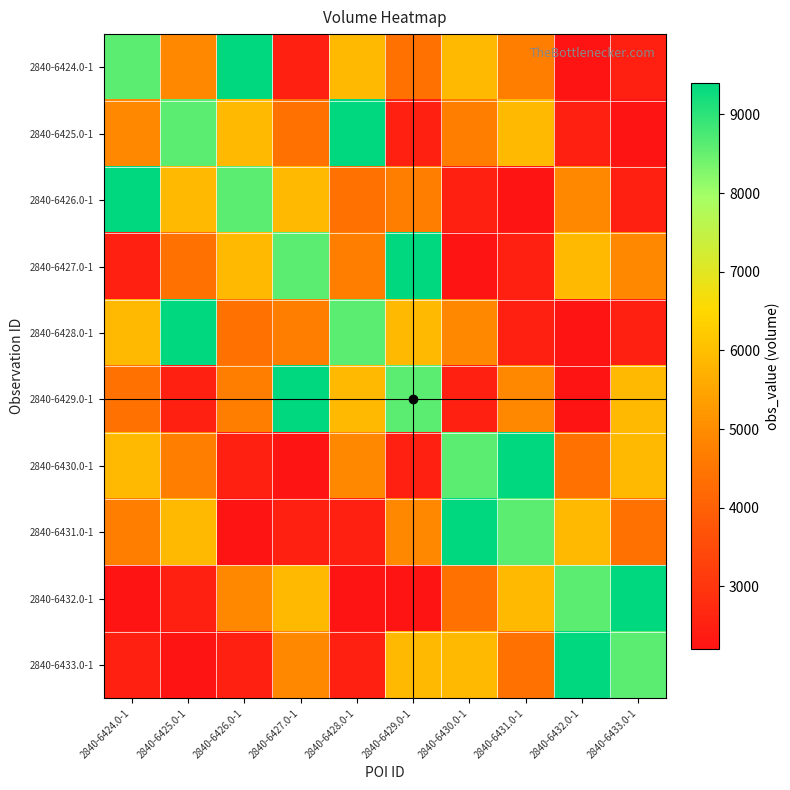

Reading left to right, transcribe all the data shown in this chart.

2840-6424.0-1: 2840-6424.0-1=8600	2840-6425.0-1=4900	2840-6426.0-1=9400	2840-6427.0-1=2500	2840-6428.0-1=5900	2840-6429.0-1=4400	2840-6430.0-1=5900	2840-6431.0-1=4700	2840-6432.0-1=2200	2840-6433.0-1=2500
2840-6425.0-1: 2840-6424.0-1=4900	2840-6425.0-1=8600	2840-6426.0-1=5900	2840-6427.0-1=4400	2840-6428.0-1=9400	2840-6429.0-1=2500	2840-6430.0-1=4700	2840-6431.0-1=5900	2840-6432.0-1=2500	2840-6433.0-1=2200
2840-6426.0-1: 2840-6424.0-1=9400	2840-6425.0-1=5900	2840-6426.0-1=8600	2840-6427.0-1=5900	2840-6428.0-1=4400	2840-6429.0-1=4700	2840-6430.0-1=2500	2840-6431.0-1=2200	2840-6432.0-1=4900	2840-6433.0-1=2500
2840-6427.0-1: 2840-6424.0-1=2500	2840-6425.0-1=4400	2840-6426.0-1=5900	2840-6427.0-1=8600	2840-6428.0-1=4700	2840-6429.0-1=9400	2840-6430.0-1=2200	2840-6431.0-1=2500	2840-6432.0-1=5900	2840-6433.0-1=4900
2840-6428.0-1: 2840-6424.0-1=5900	2840-6425.0-1=9400	2840-6426.0-1=4400	2840-6427.0-1=4700	2840-6428.0-1=8600	2840-6429.0-1=5900	2840-6430.0-1=4900	2840-6431.0-1=2500	2840-6432.0-1=2200	2840-6433.0-1=2500
2840-6429.0-1: 2840-6424.0-1=4400	2840-6425.0-1=2500	2840-6426.0-1=4700	2840-6427.0-1=9400	2840-6428.0-1=5900	2840-6429.0-1=8600	2840-6430.0-1=2500	2840-6431.0-1=4900	2840-6432.0-1=2200	2840-6433.0-1=5900
2840-6430.0-1: 2840-6424.0-1=5900	2840-6425.0-1=4700	2840-6426.0-1=2500	2840-6427.0-1=2200	2840-6428.0-1=4900	2840-6429.0-1=2500	2840-6430.0-1=8600	2840-6431.0-1=9400	2840-6432.0-1=4400	2840-6433.0-1=5900
2840-6431.0-1: 2840-6424.0-1=4700	2840-6425.0-1=5900	2840-6426.0-1=2200	2840-6427.0-1=2500	2840-6428.0-1=2500	2840-6429.0-1=4900	2840-6430.0-1=9400	2840-6431.0-1=8600	2840-6432.0-1=5900	2840-6433.0-1=4400
2840-6432.0-1: 2840-6424.0-1=2200	2840-6425.0-1=2500	2840-6426.0-1=4900	2840-6427.0-1=5900	2840-6428.0-1=2200	2840-6429.0-1=2200	2840-6430.0-1=4400	2840-6431.0-1=5900	2840-6432.0-1=8600	2840-6433.0-1=9400
2840-6433.0-1: 2840-6424.0-1=2500	2840-6425.0-1=2200	2840-6426.0-1=2500	2840-6427.0-1=4900	2840-6428.0-1=2500	2840-6429.0-1=5900	2840-6430.0-1=5900	2840-6431.0-1=4400	2840-6432.0-1=9400	2840-6433.0-1=8600